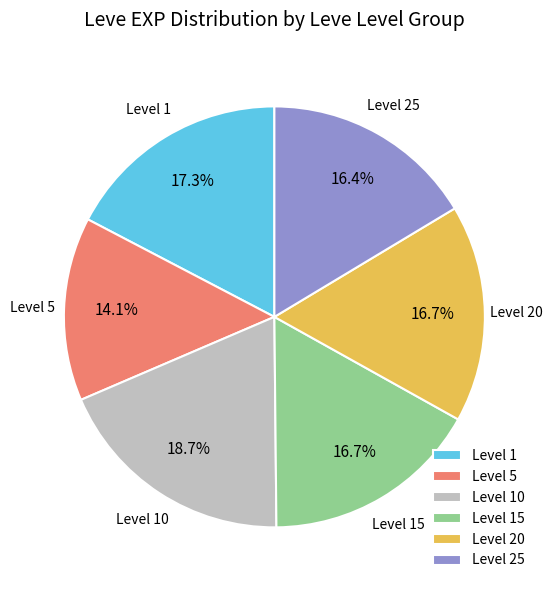

Which slice is the largest?

Level 10